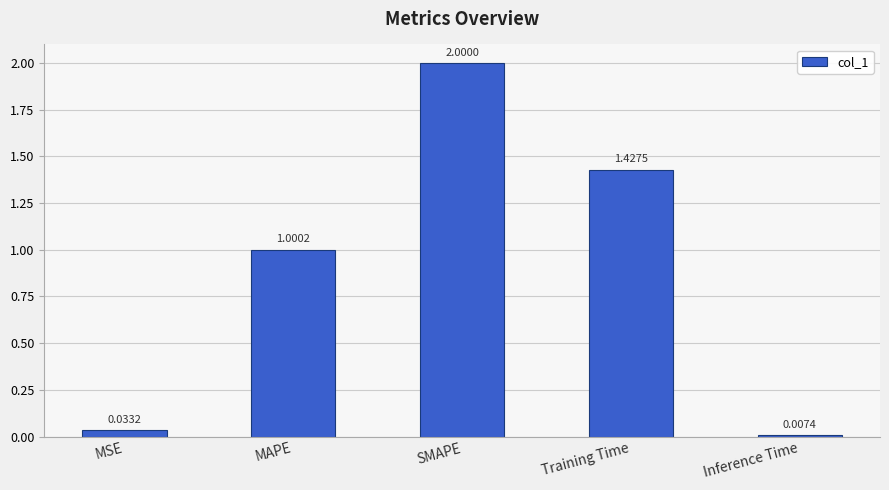

Where does the data first go above 1?

MAPE